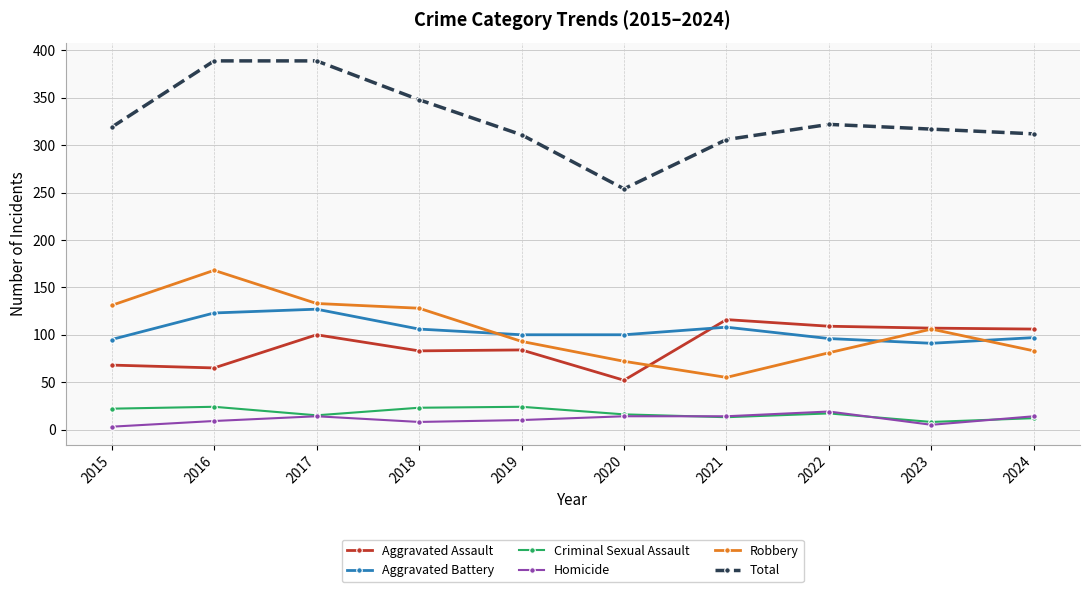

Where is Aggravated Battery nearest to the value 109?

2021